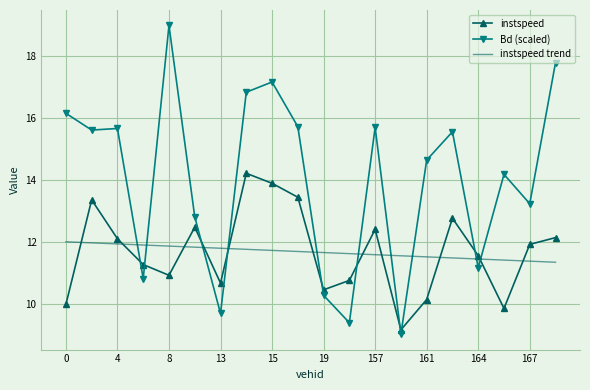

What is the average value of the instspeed trend series?

11.7